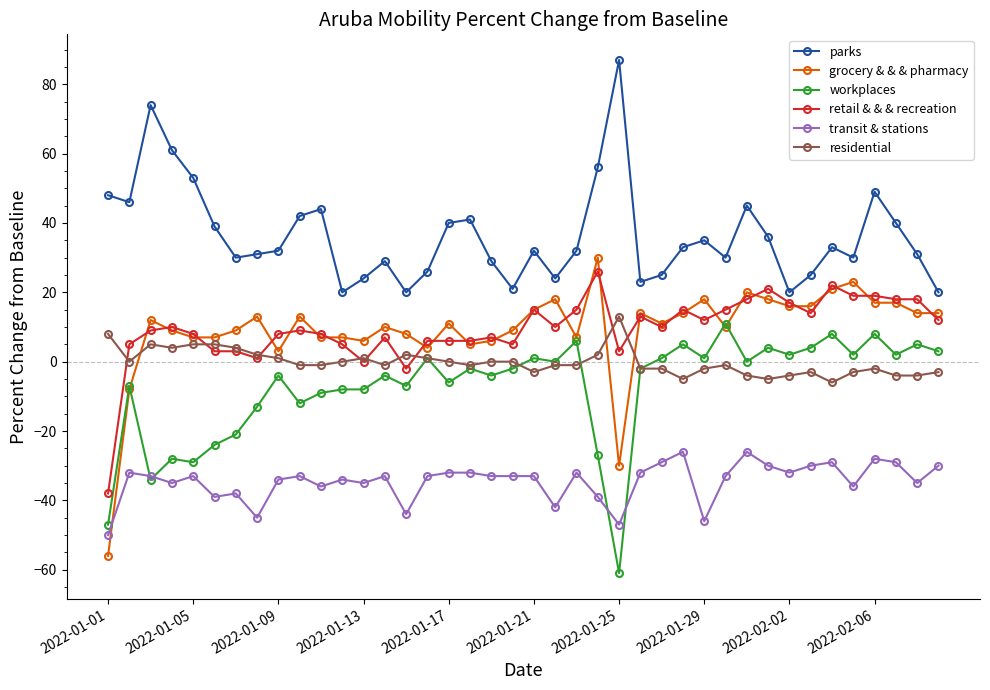

What is the lowest value of the workplaces series?

-61